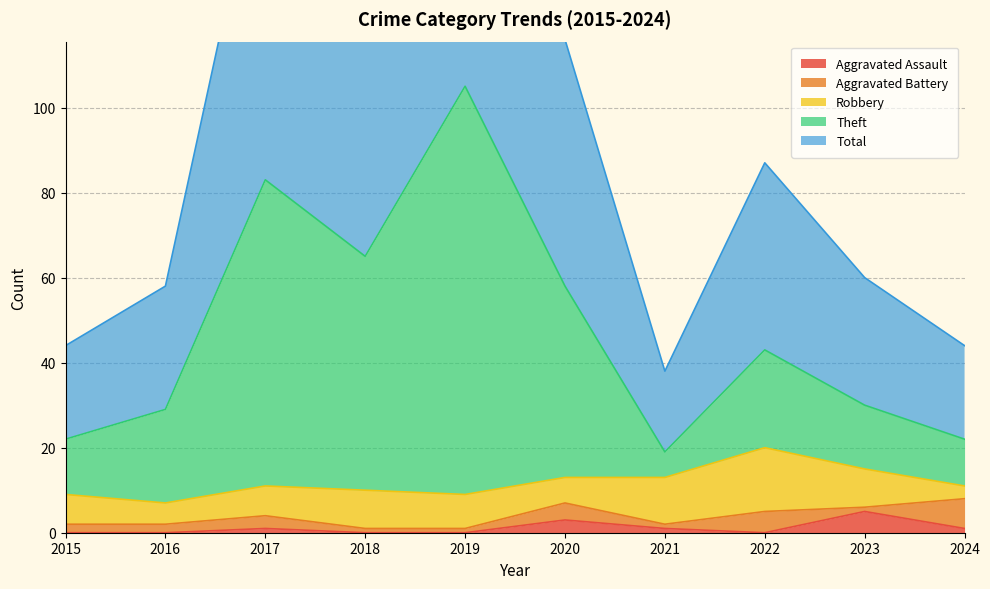

True or false: Aggravated Assault has more than 0 interior local peaks.

True